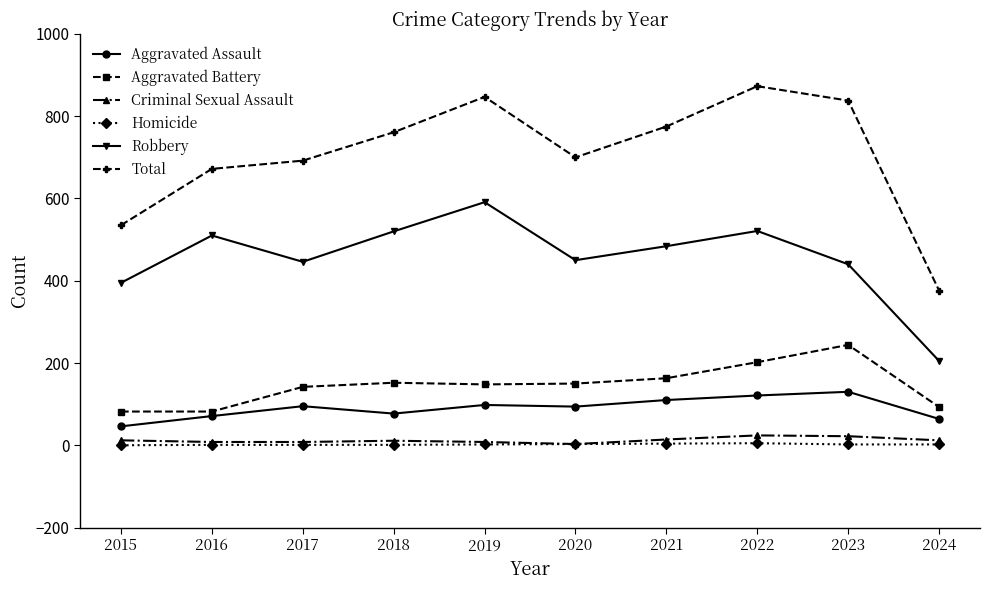

Which series changed the most between 2021 and 2022?

Total